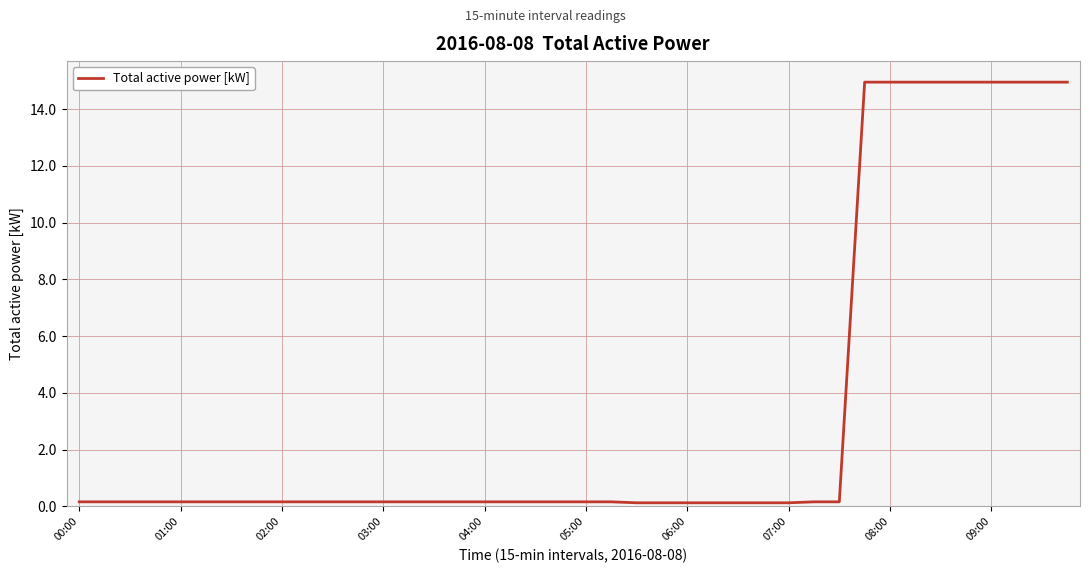

Count the number of categories in the chart.

40